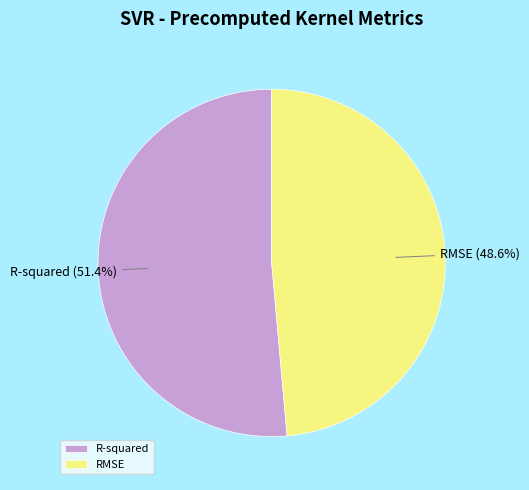

Which slice is the largest?

R-squared